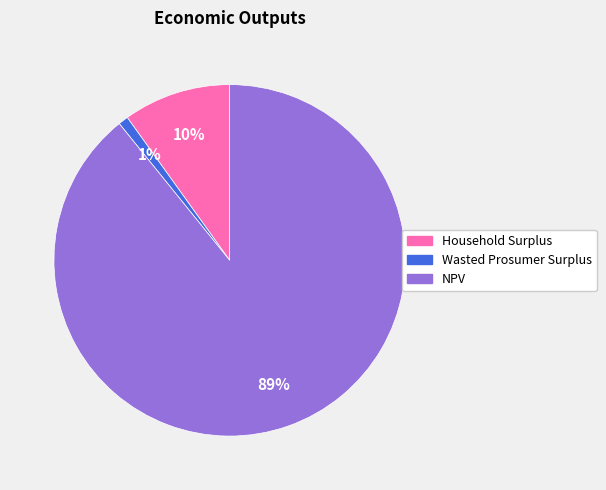

Which slice represents more than half of the pie?

NPV